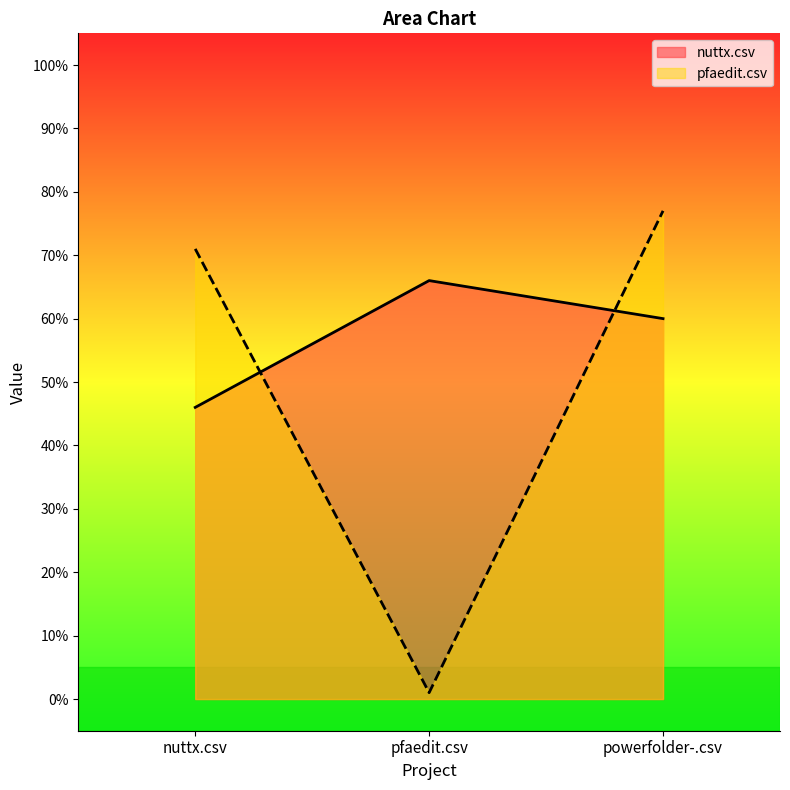

Is it true that pfaedit.csv equals 0.0 at pfaedit.csv?

False